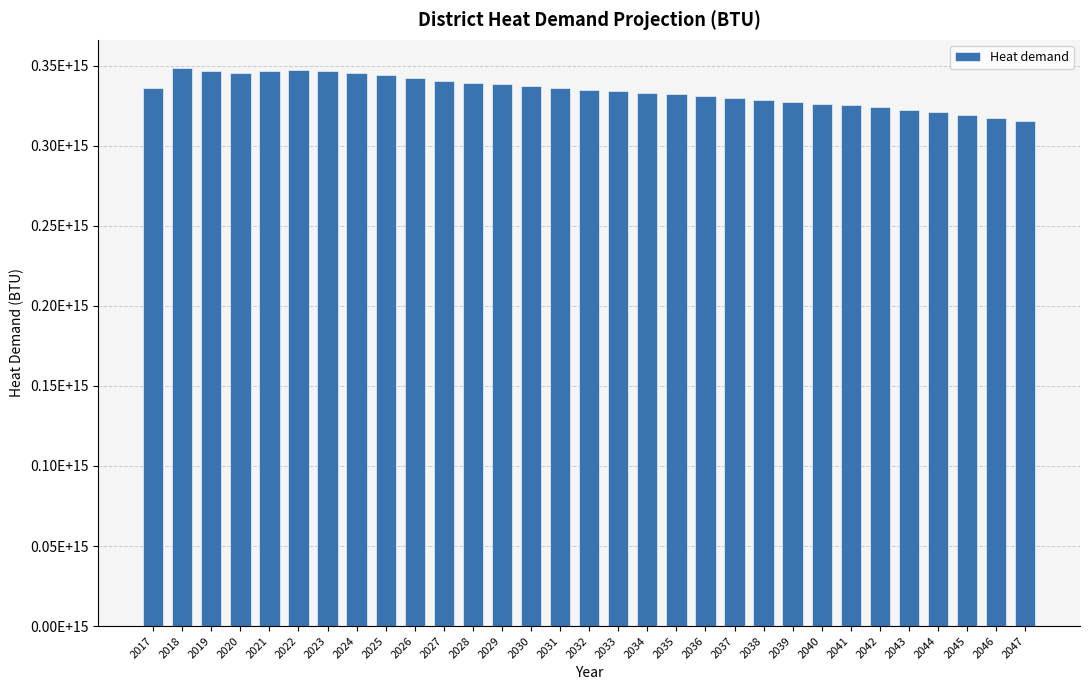

The chart shows a value of 210847858951137 at 2021. True or false?

False